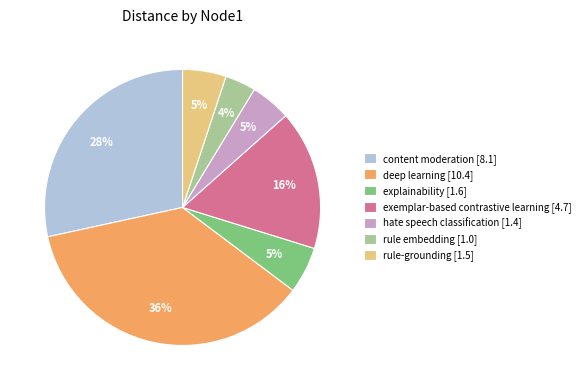

To the nearest percent, what percentage of the pie is deep learning [10.4]?

36%